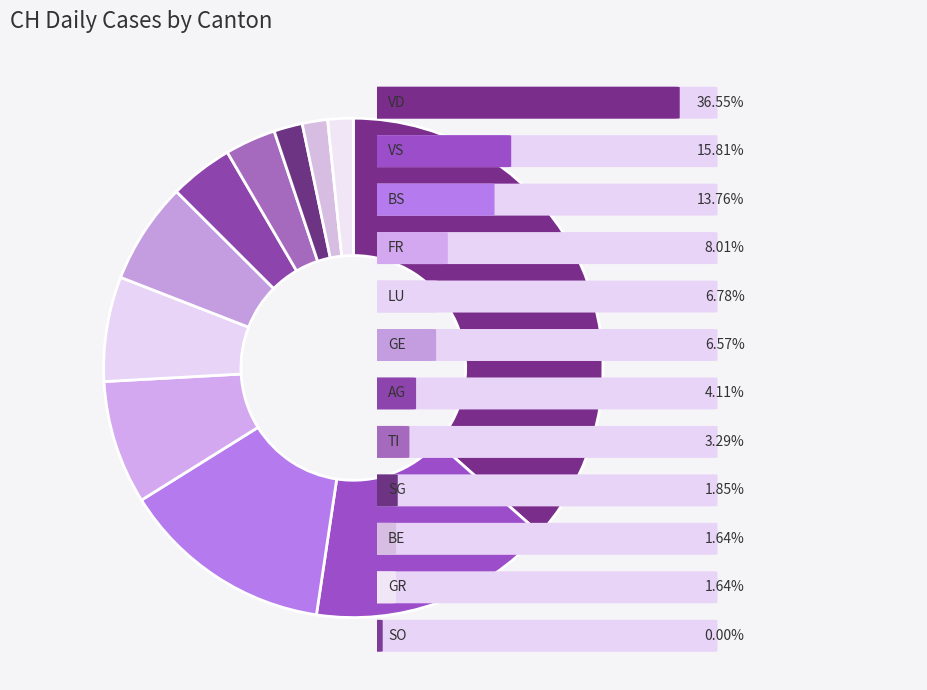

Is there a majority slice in this chart?

No